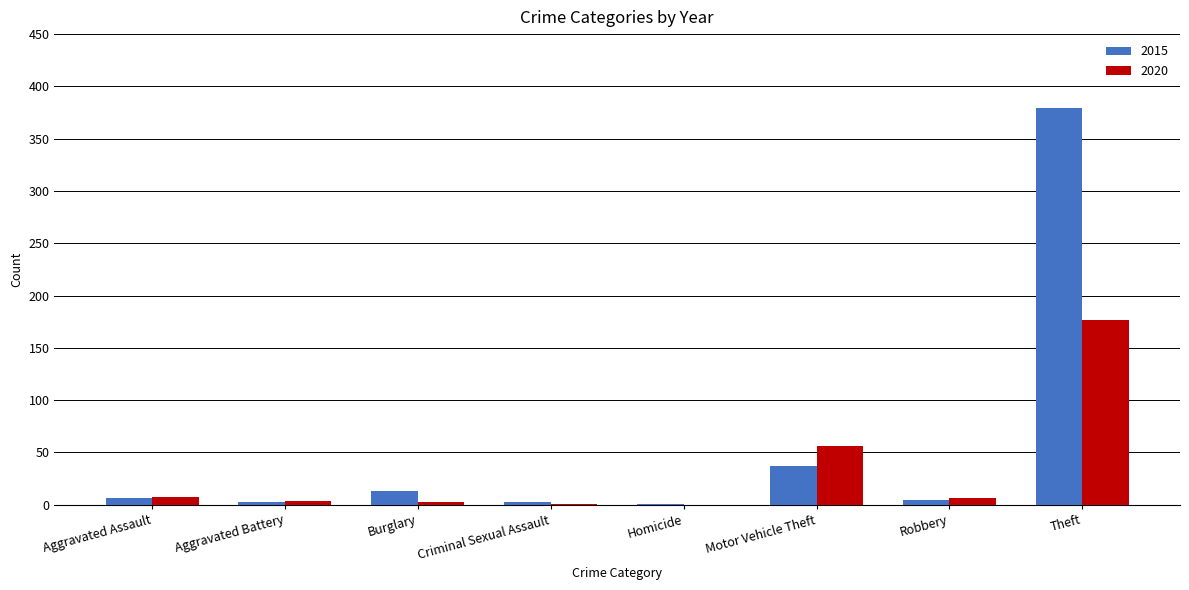

What is the average value of the 2015 series?

56